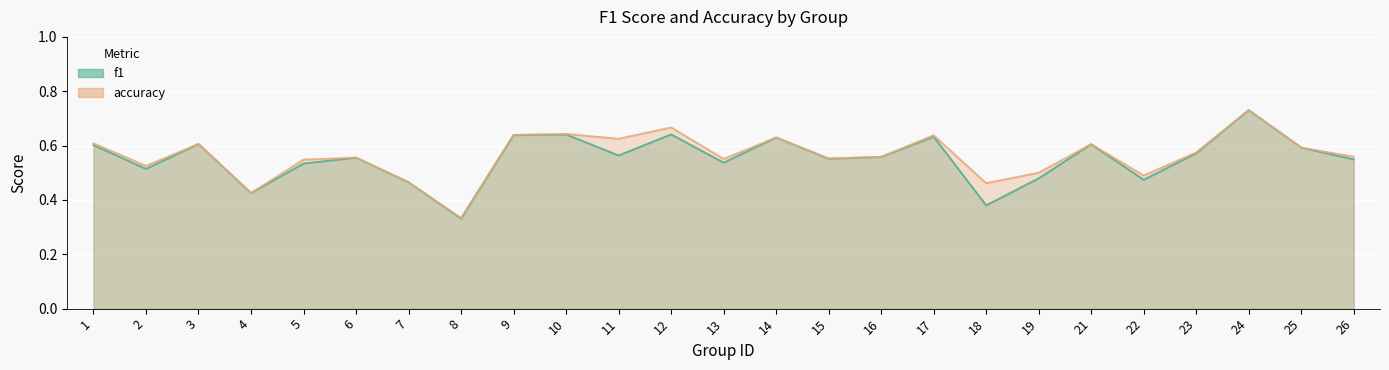

The value of accuracy at 19 is 0.2. True or false?

False